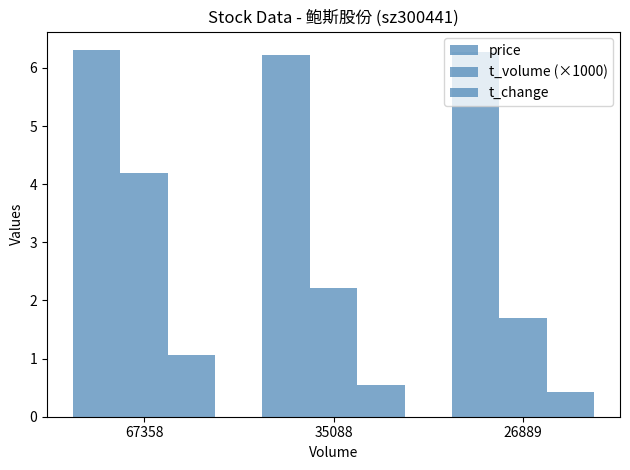

The value of t_change at 35088 is 0.6. True or false?

True